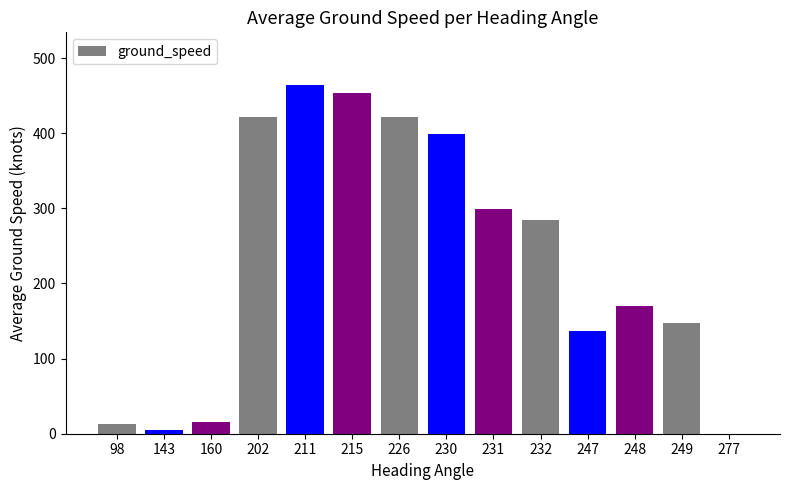

What is the sum of the values at 215 and 230?

852.5